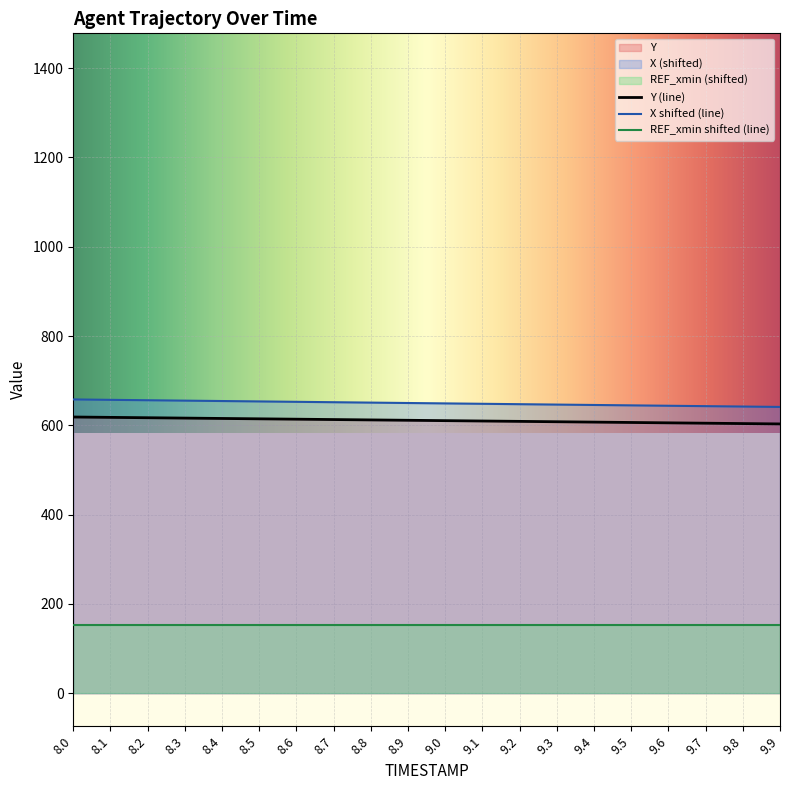

What is the spread (max minus min) of values at 8.7?

499.0